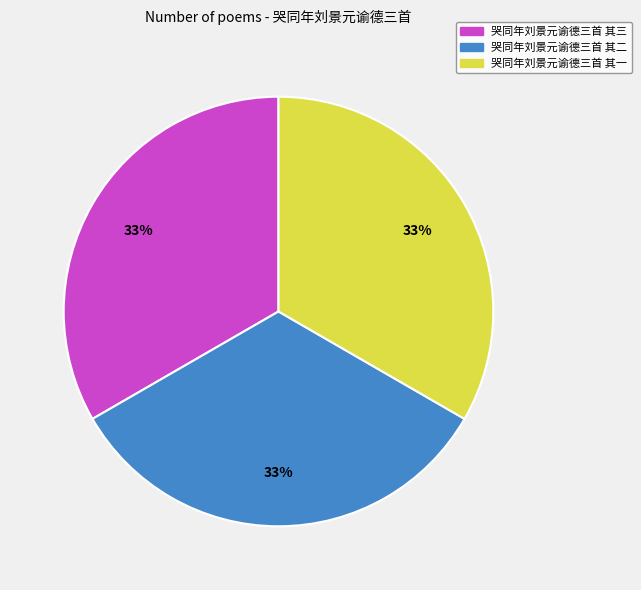

Is the sum of 哭同年刘景元谕德三首 其三 and 哭同年刘景元谕德三首 其一 greater than half?

Yes